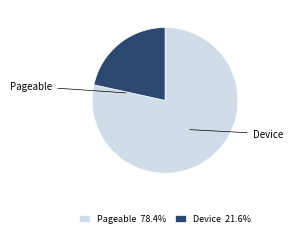

Is the sum of Device 21.6% and Pageable 78.4% greater than half?

Yes